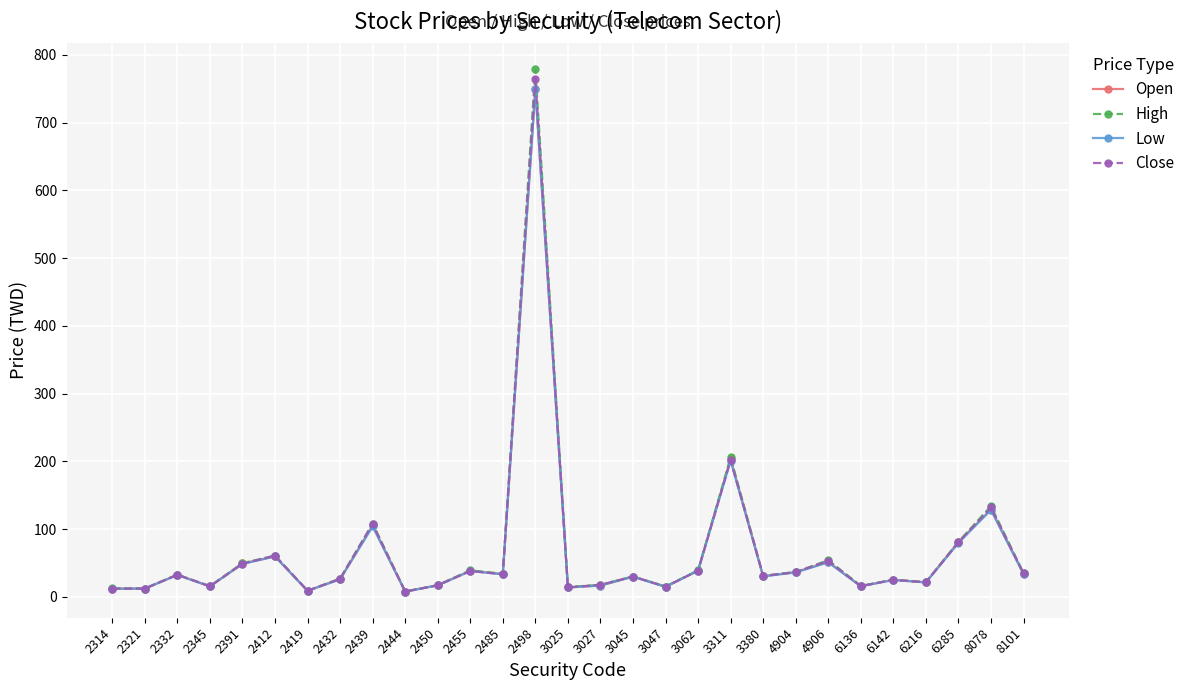

What is the value of the Close point at the 6th from the left?

61.0